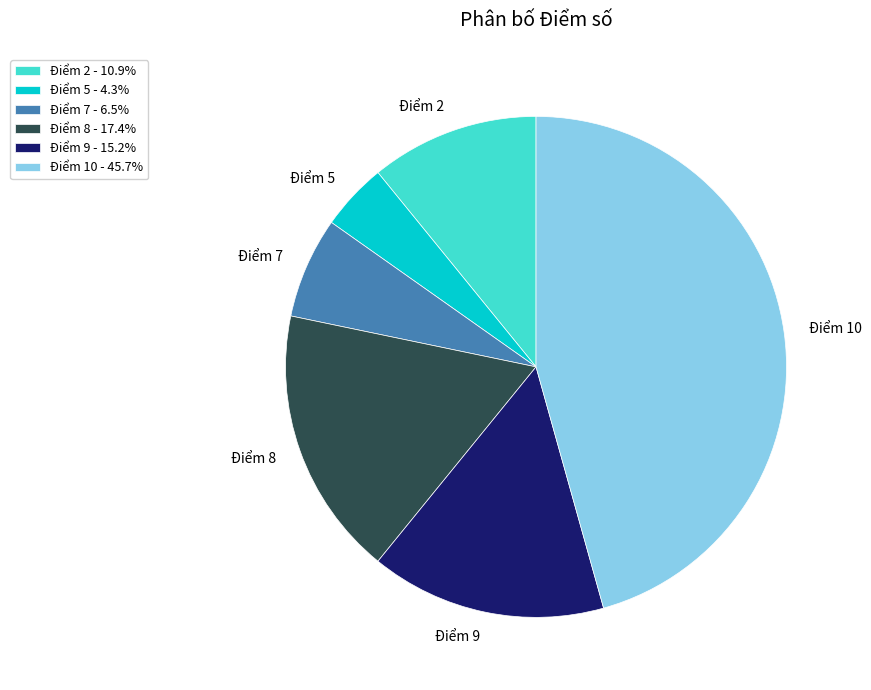

Approximately how many times larger is the value at Điểm 7 compared to Điểm 10?

0.1